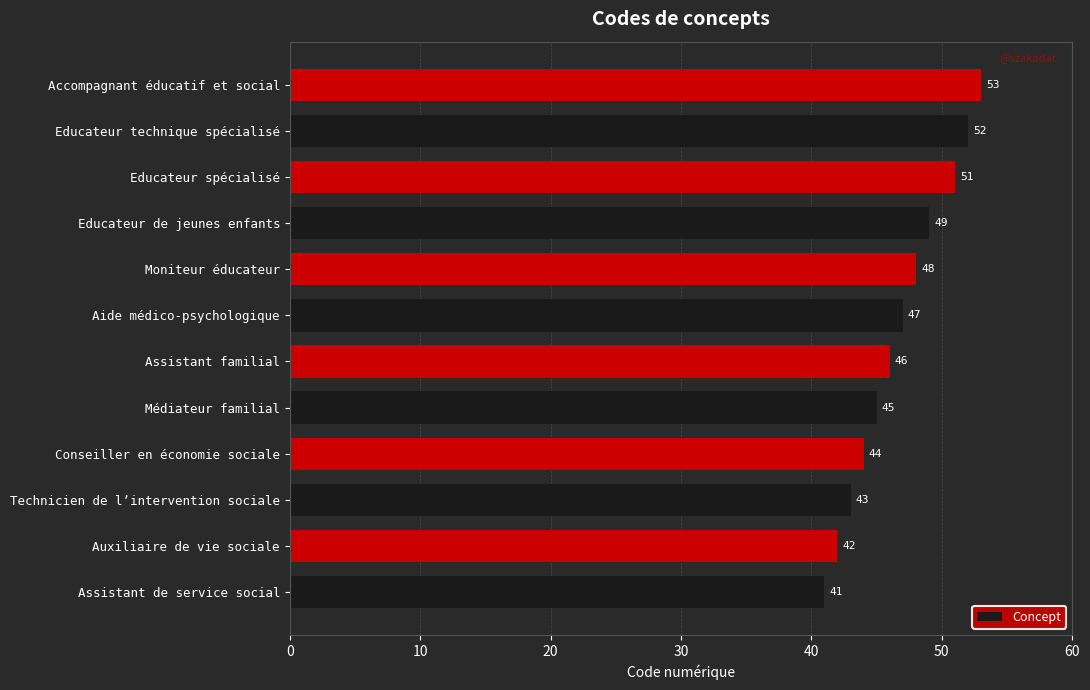

What is the change in value from Conseiller en économie sociale to Aide médico-psychologique?

+3